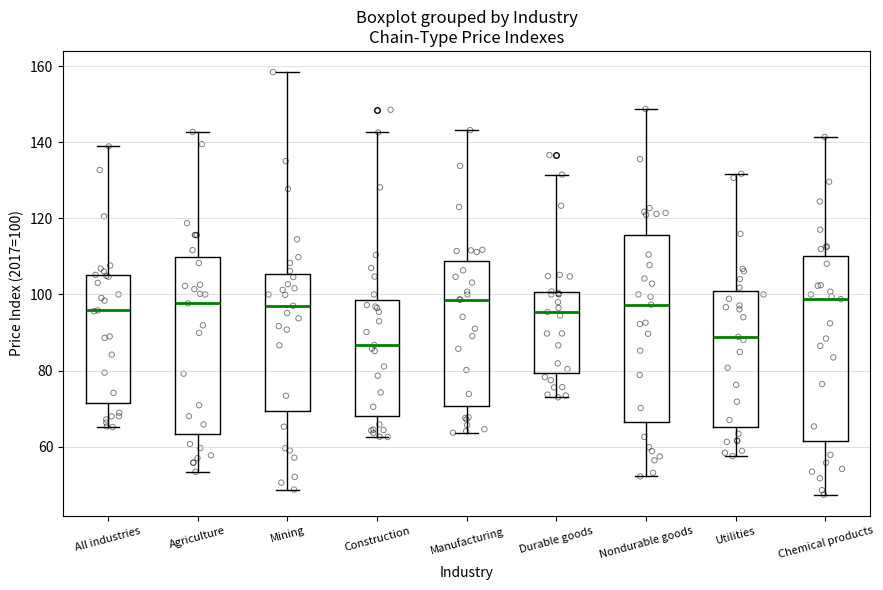

Where does the upper whisker of the box for Utilities end on the y-axis? The values are not printed on the chart, so give them approximately, as read against the axis.

132